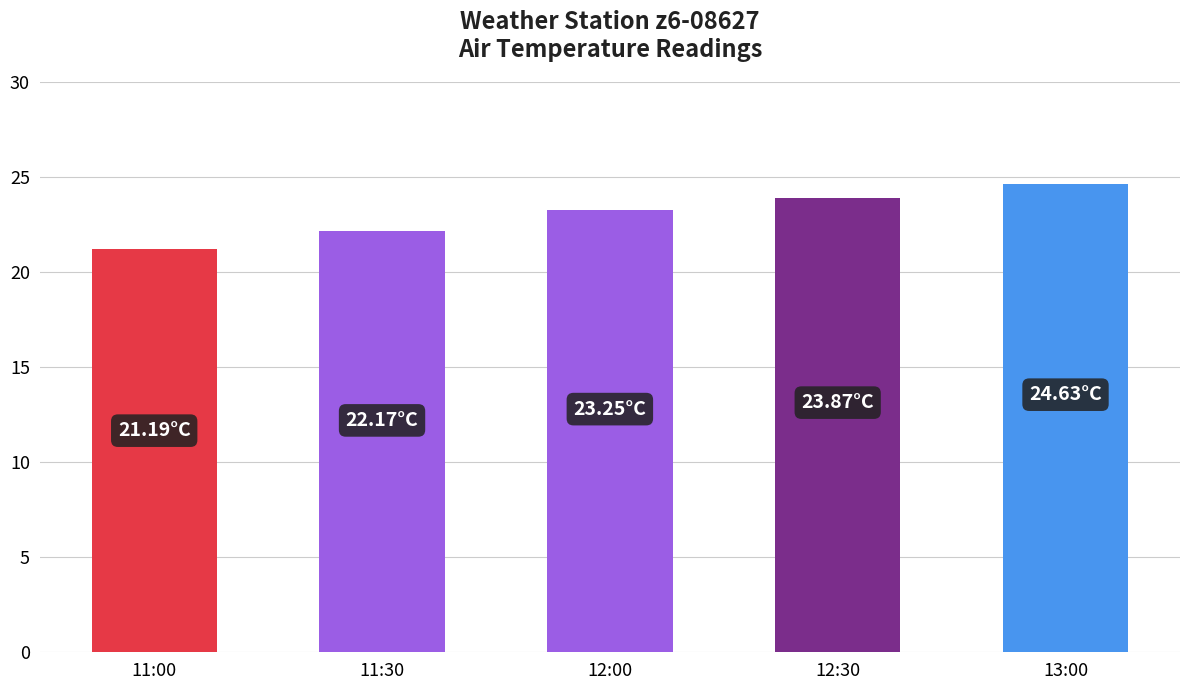

Where is the data nearest to the value 22?

11:30